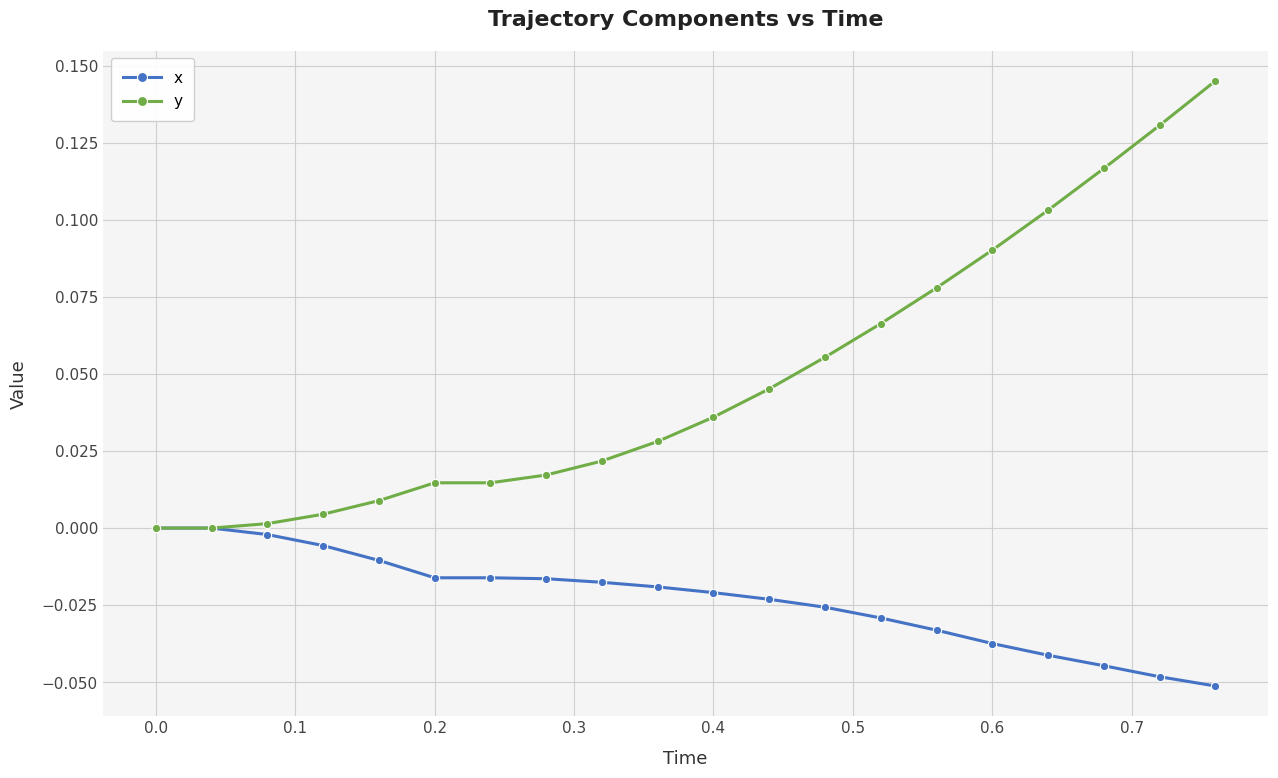

What is the sum of all y values?

1.0